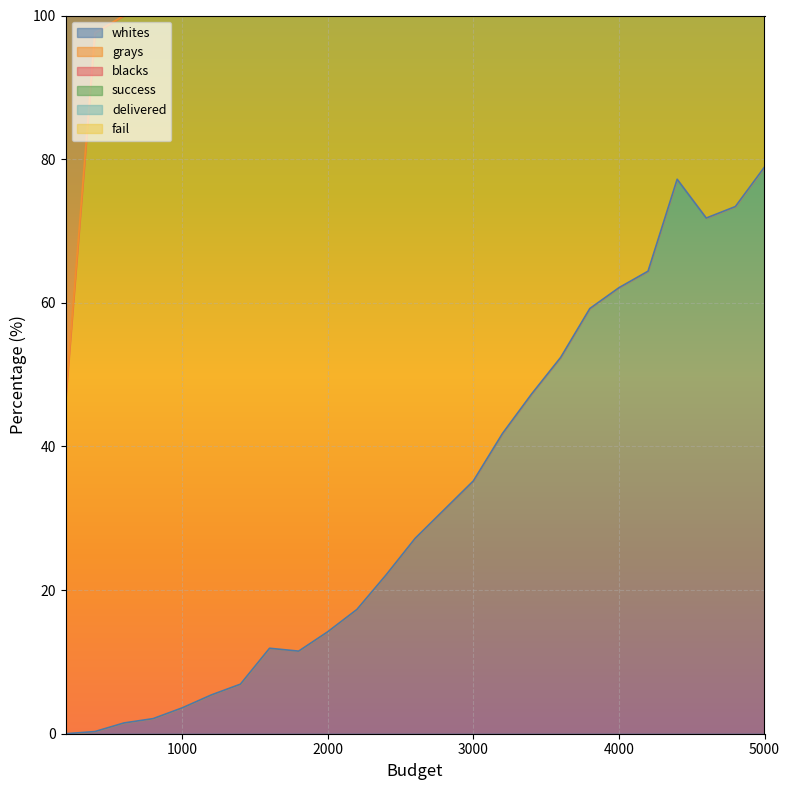

Which series changed the most between 2000 and 4200?

whites